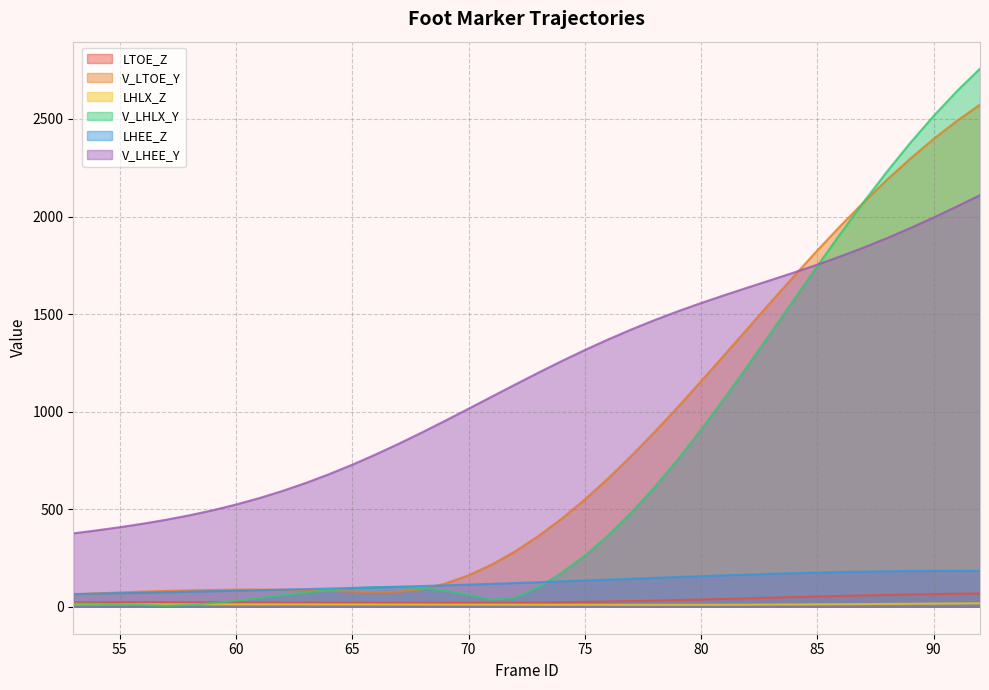

What is the average value of the LHLX_Z series?

12.4